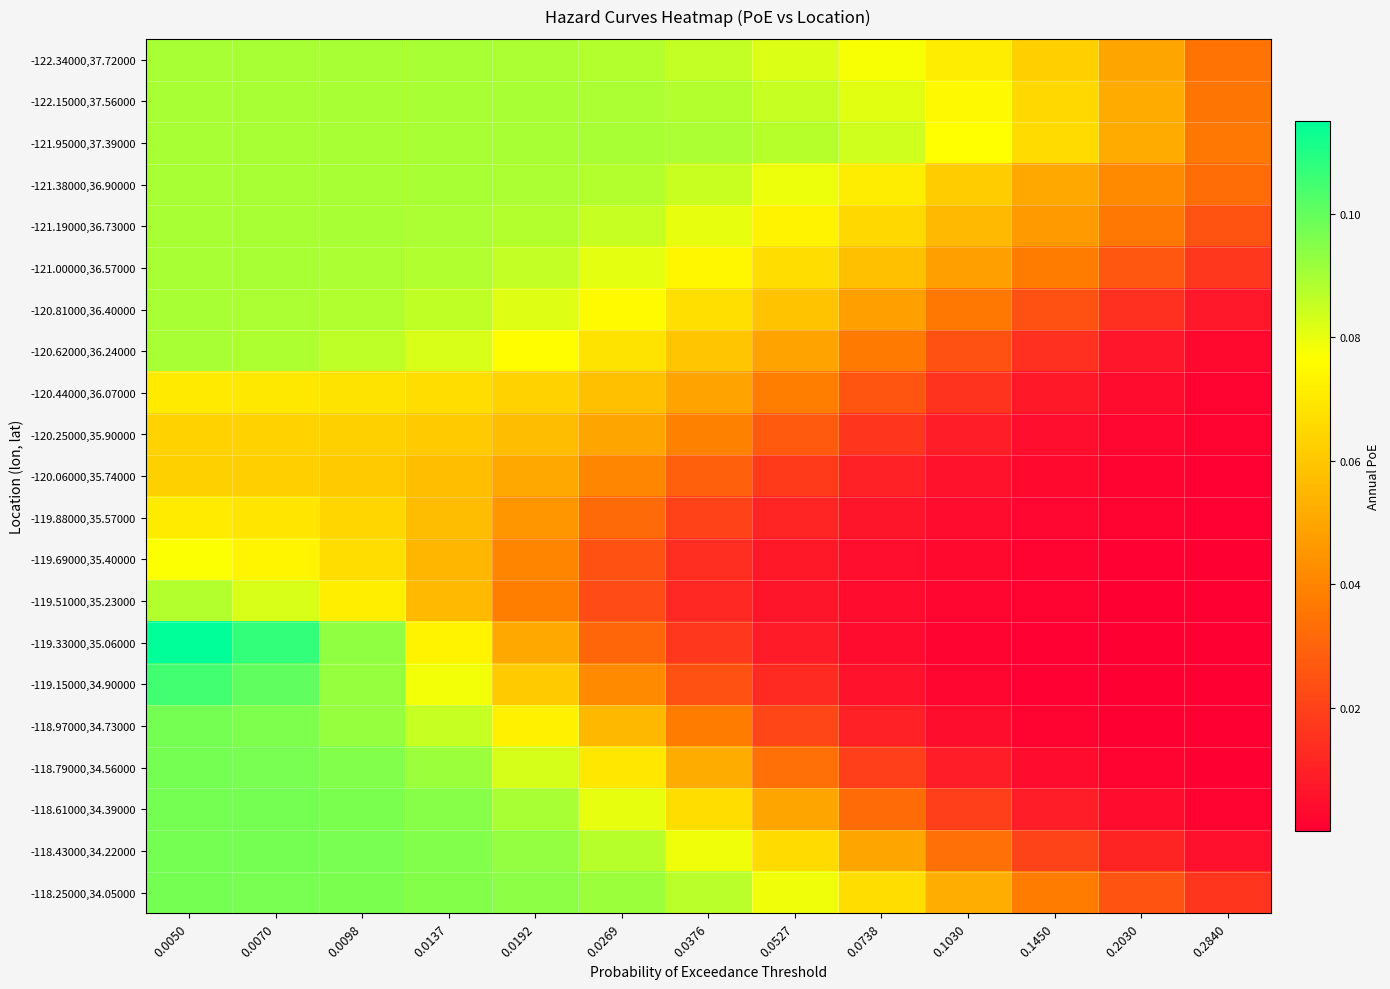

Between 0.0527 and 0.1450, which is larger?

0.0527